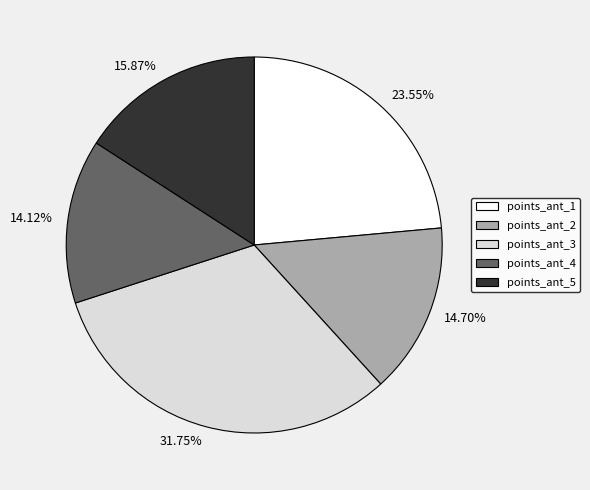

To the nearest percent, what is the combined percentage of points_ant_5 and points_ant_4?

30%